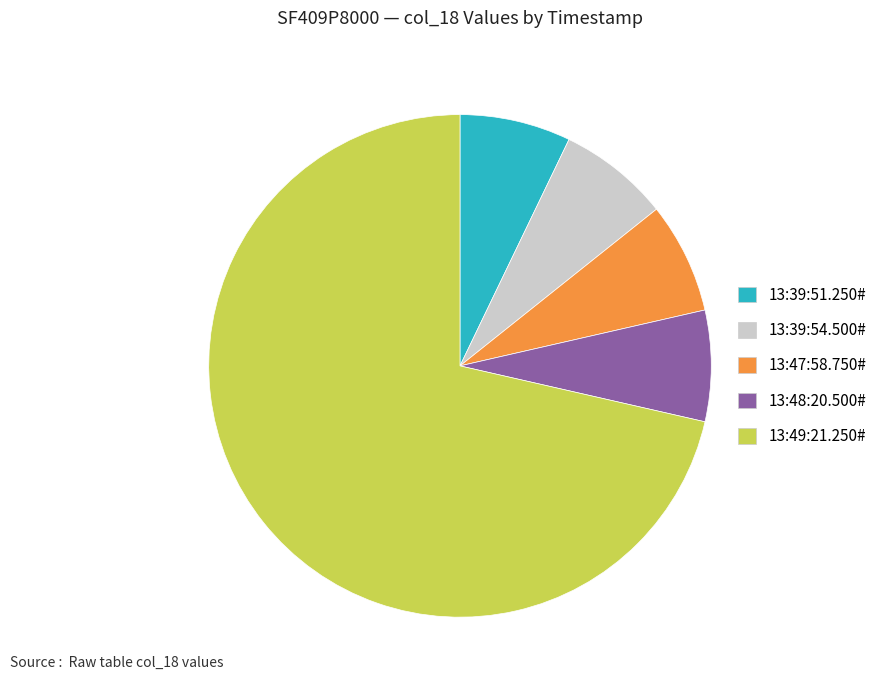

Do 13:39:51.250# and 13:49:21.250# together represent more than half of the pie?

Yes